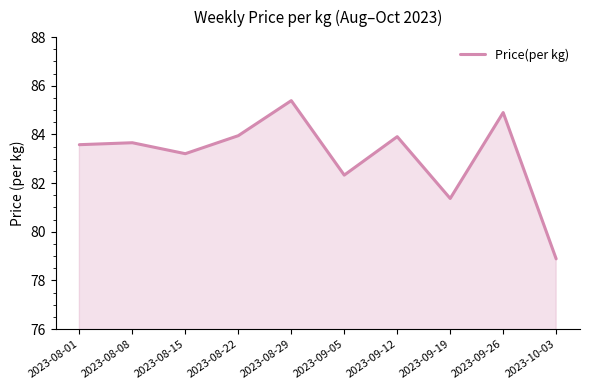

What is the approximate value at 2023-08-22?

84.0